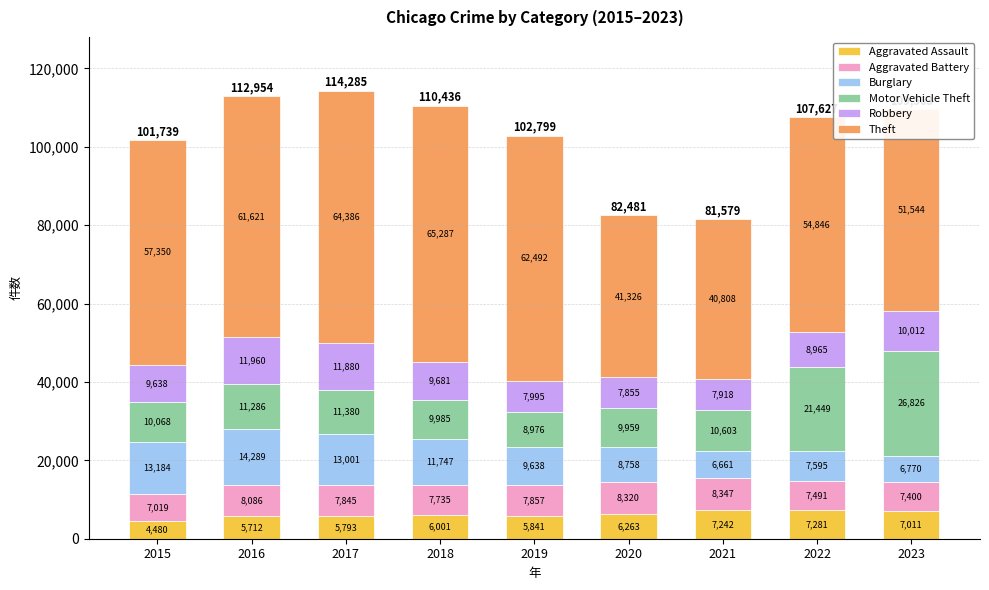

The Aggravated Assault series shows 1827 at 2016. True or false?

False